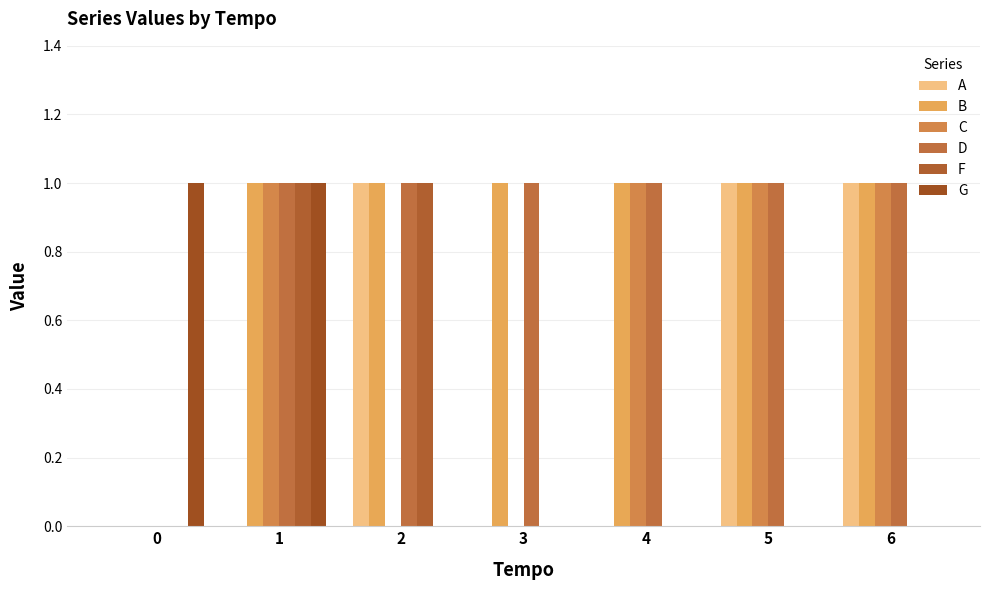

Is it true that C equals 0 at 0?

True